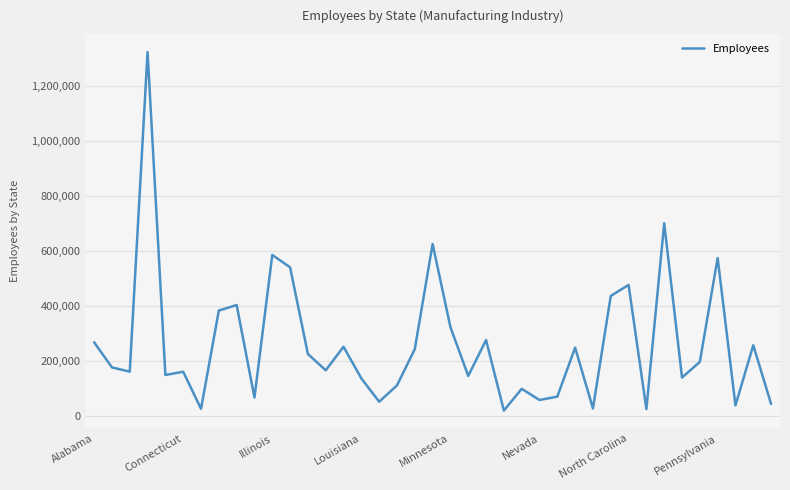

What is the greatest value displayed?

1322455